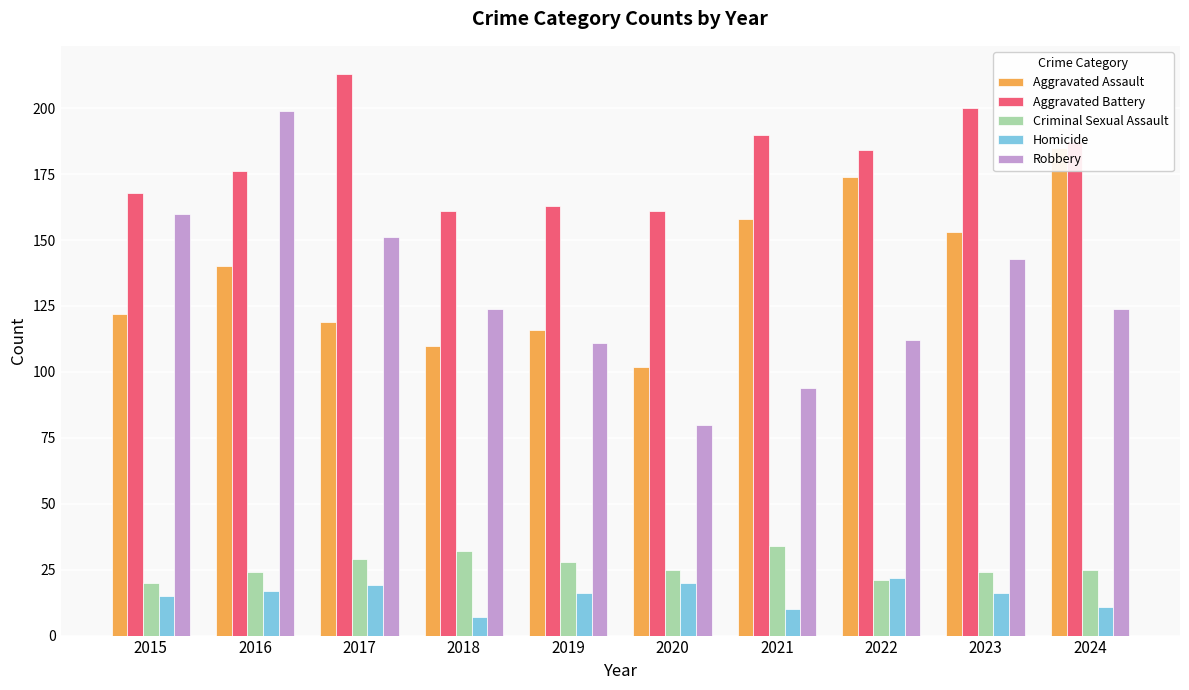

At which category is the sum across all series the highest?

2016